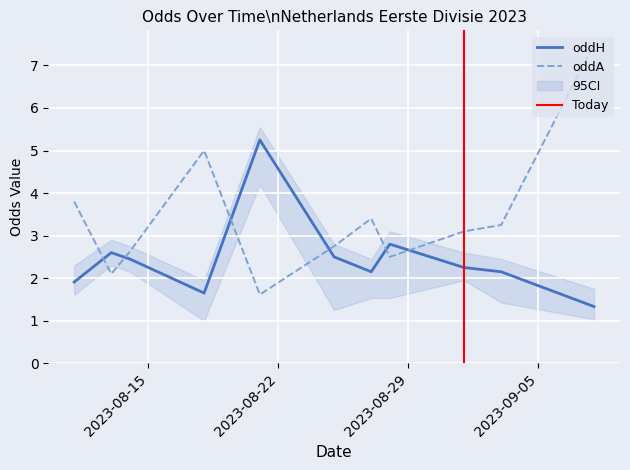

How many intersections are there between oddH and oddA?

6